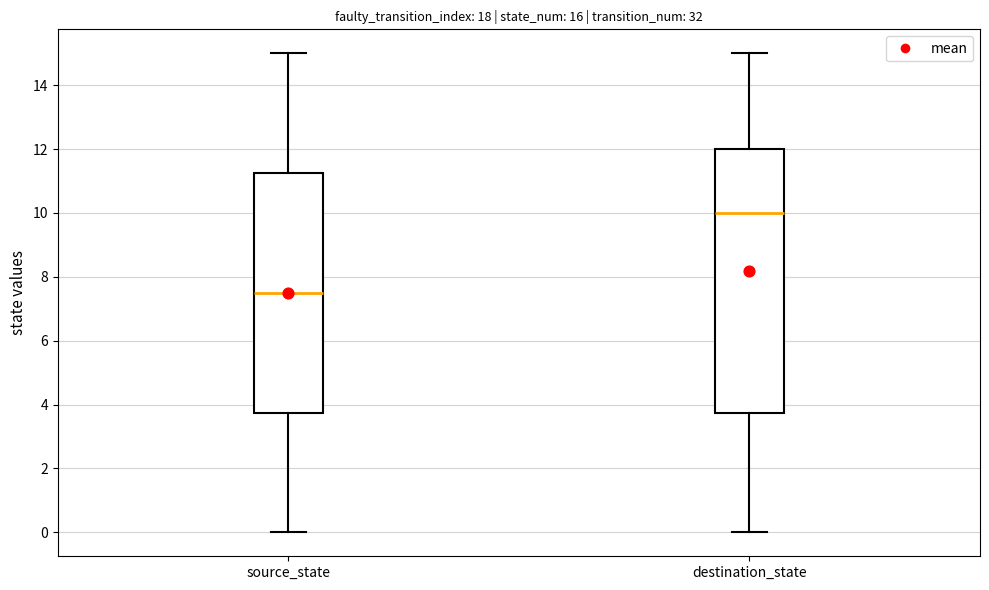

Reading left to right, read every box against the y-axis: the position of its median line, the range the box covers, and the ends of its whiskers. The values are not printed on the chart, so give them approximately, as read against the axis.

source_state: median 7.6, box 3.8 to 11.2, whiskers 0.0 to 15.0
destination_state: median 10.0, box 3.8 to 12.0, whiskers 0.0 to 15.0